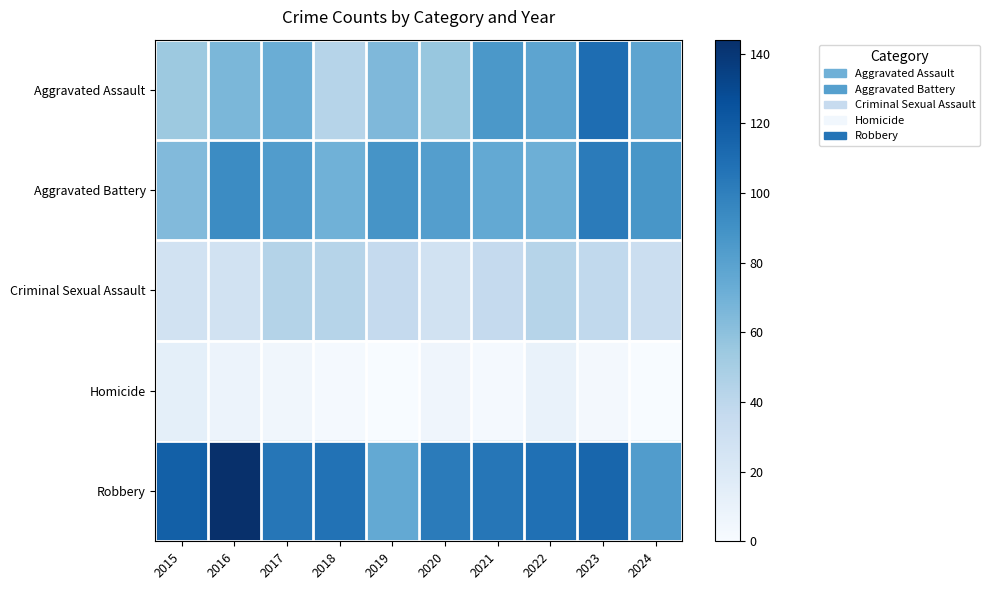

Between 2017 and 2018, which series saw the biggest shift?

Aggravated Assault